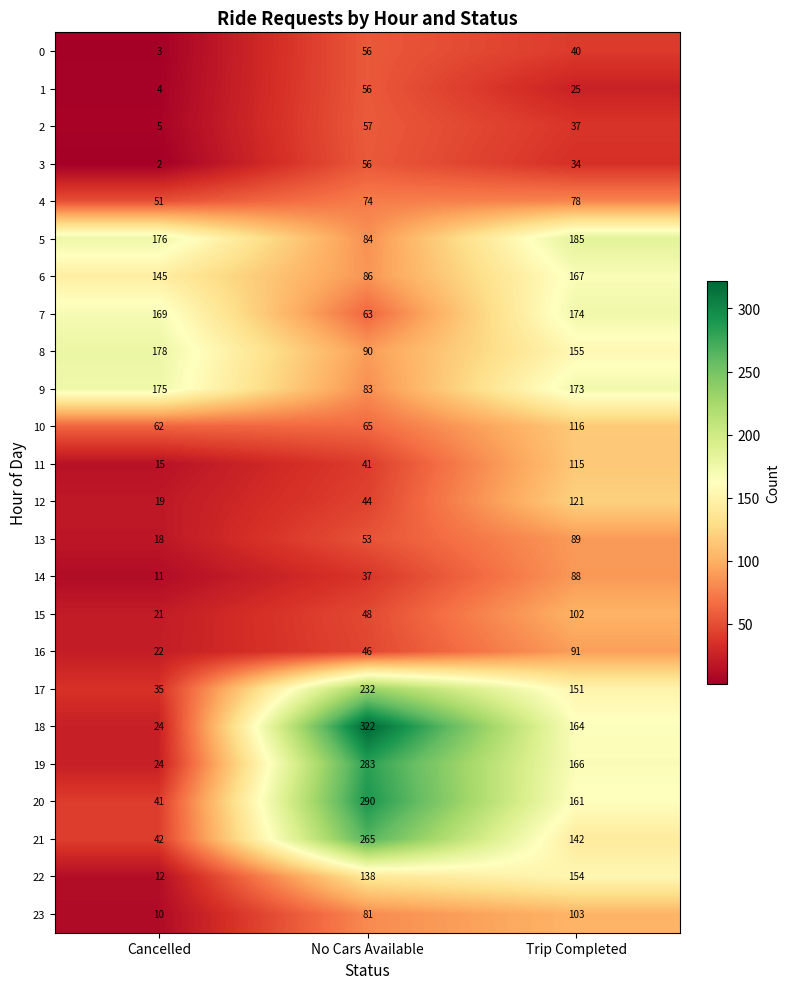

Between Cancelled and No Cars Available, which series saw the biggest shift?

18